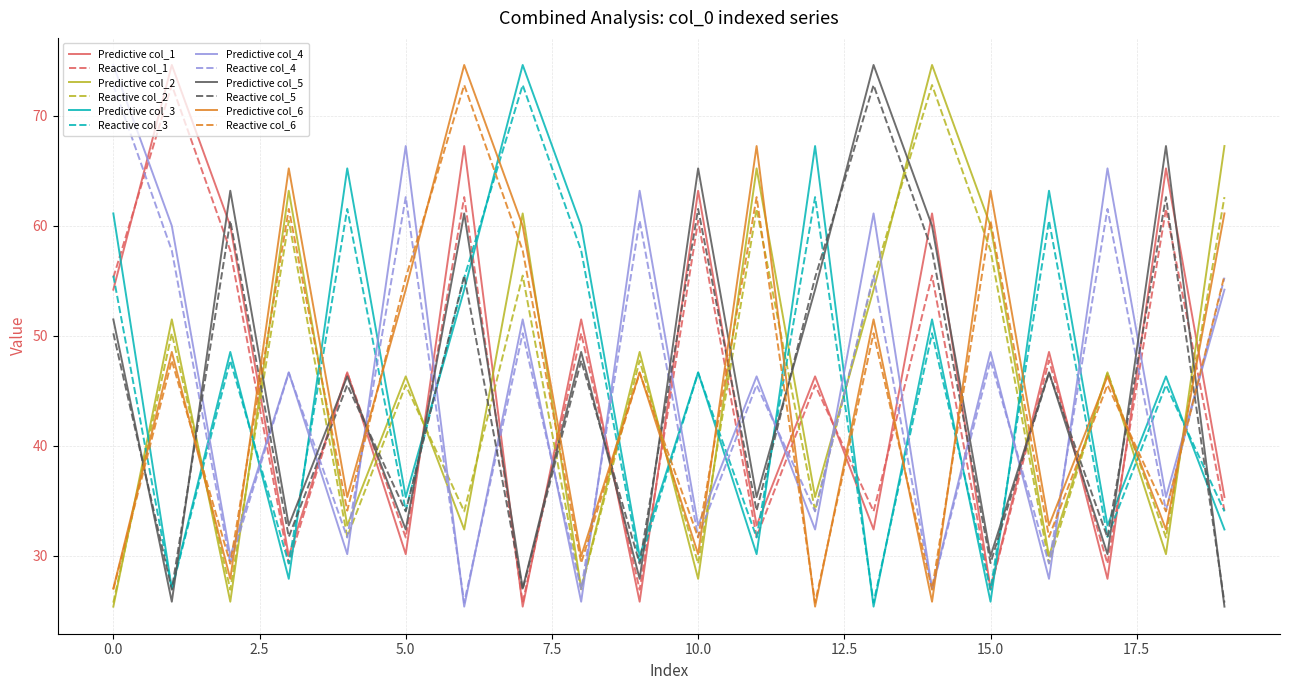

After their last crossing, which series has the higher values: Predictive col_6 or Reactive col_3?

Predictive col_6